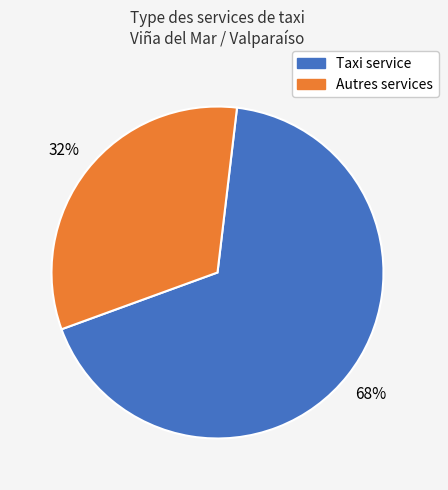

To the nearest percent, what is the average slice percentage?

50%